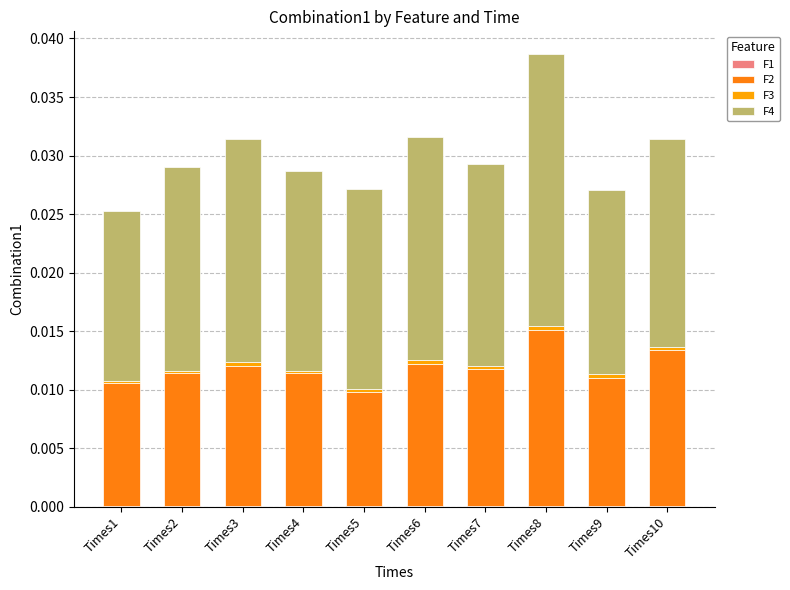

At which category is the sum across all series the highest?

Times8